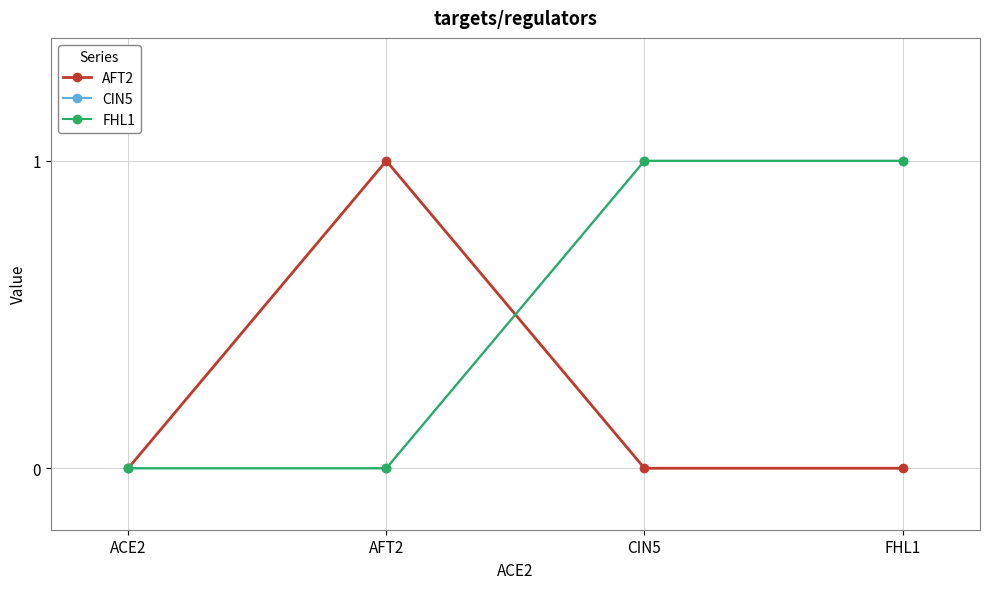

Which has a higher value, AFT2 or FHL1?

AFT2